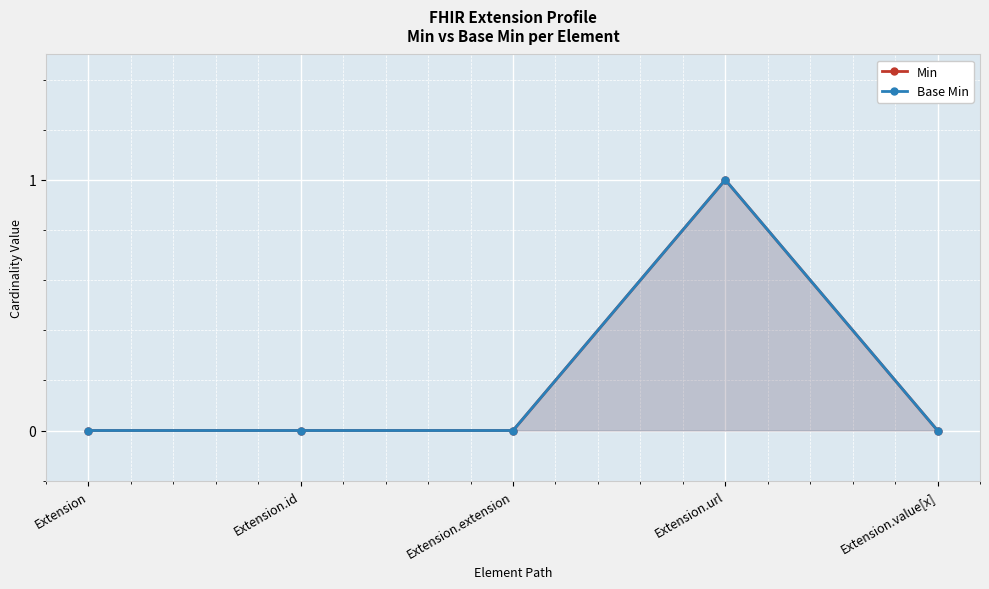

At Extension.extension, list the series in order from largest to smallest.

Min, Base Min